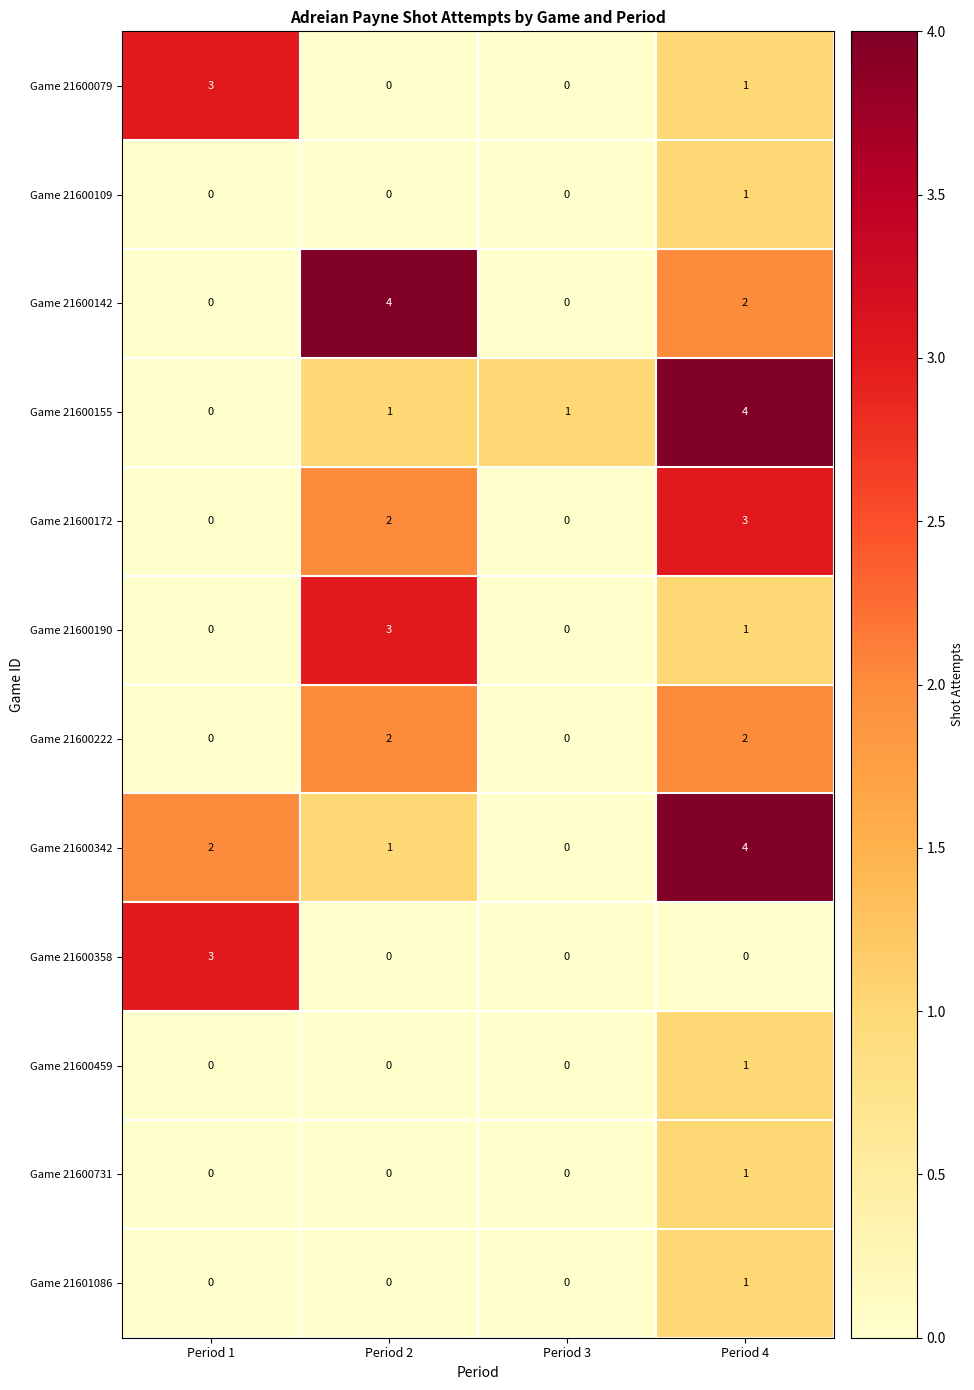

True or false: Game 21600142 has a value of 6 at Period 2.

False